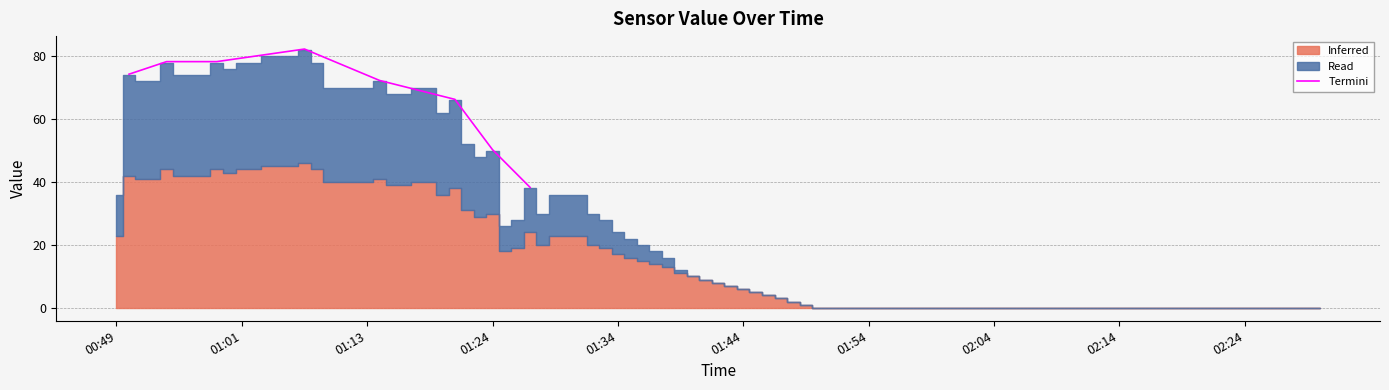

What is the lowest value of the Termini series?

38.3